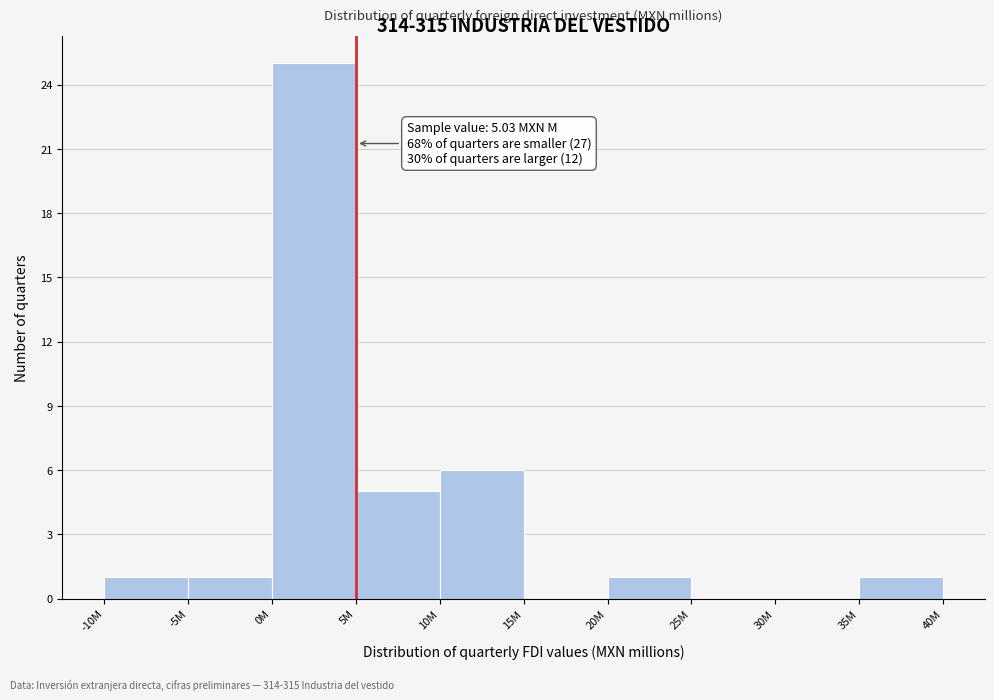

Reading right to left, list all the values displayed in this chart.

35M=1	30M=0	25M=0	20M=1	15M=0	10M=6	5M=5	0M=25	-5M=1	-10M=1